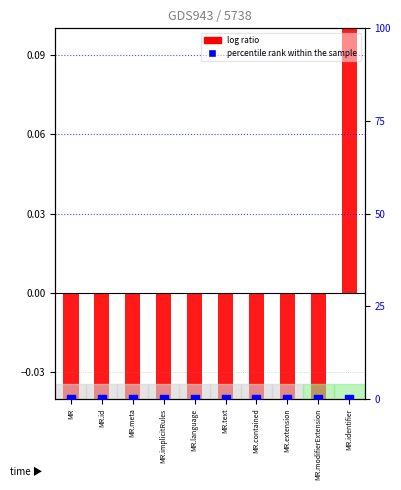

Is the value of percentile rank within the sample at MR.id greater than the value of log ratio at MR.contained?

Yes